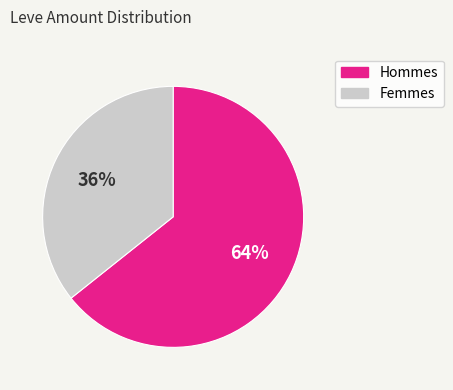

To the nearest percent, what is the average slice percentage?

50%